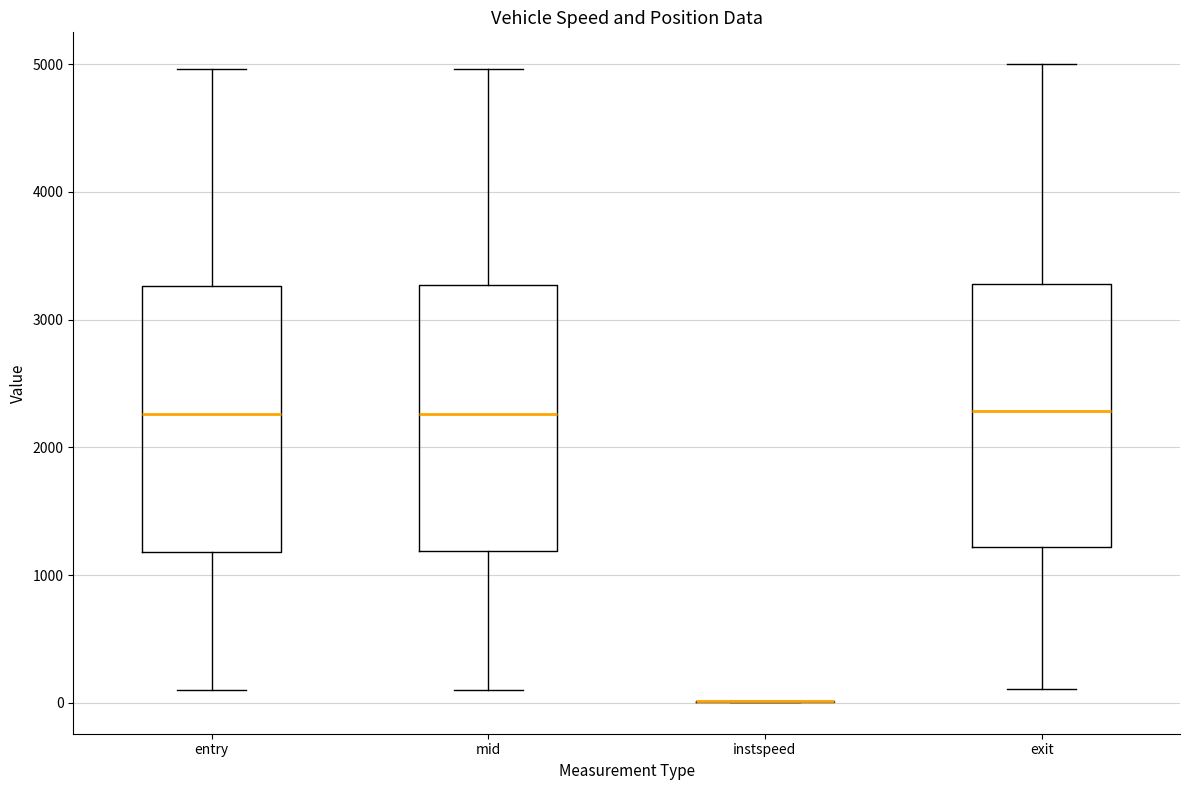

Where is the upper edge of the box for mid on the y-axis? The values are not printed on the chart, so give them approximately, as read against the axis.

3300